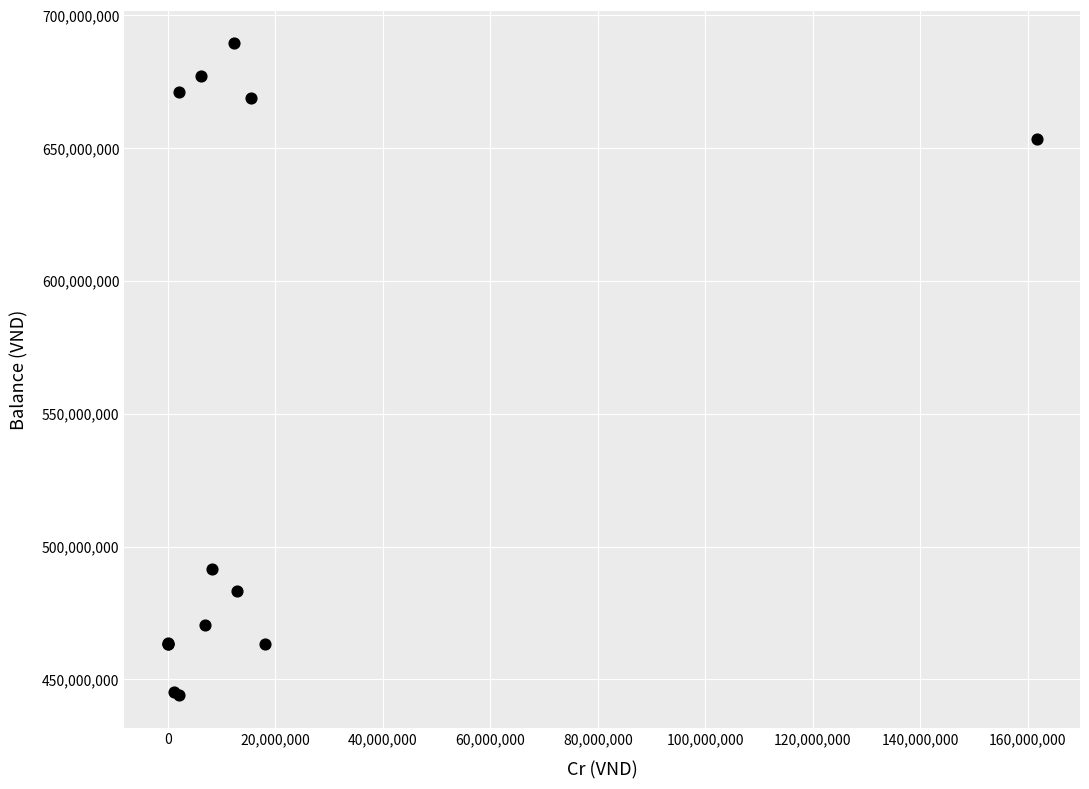

What Y value in the scatter plot is closest to 566704320?

491657820